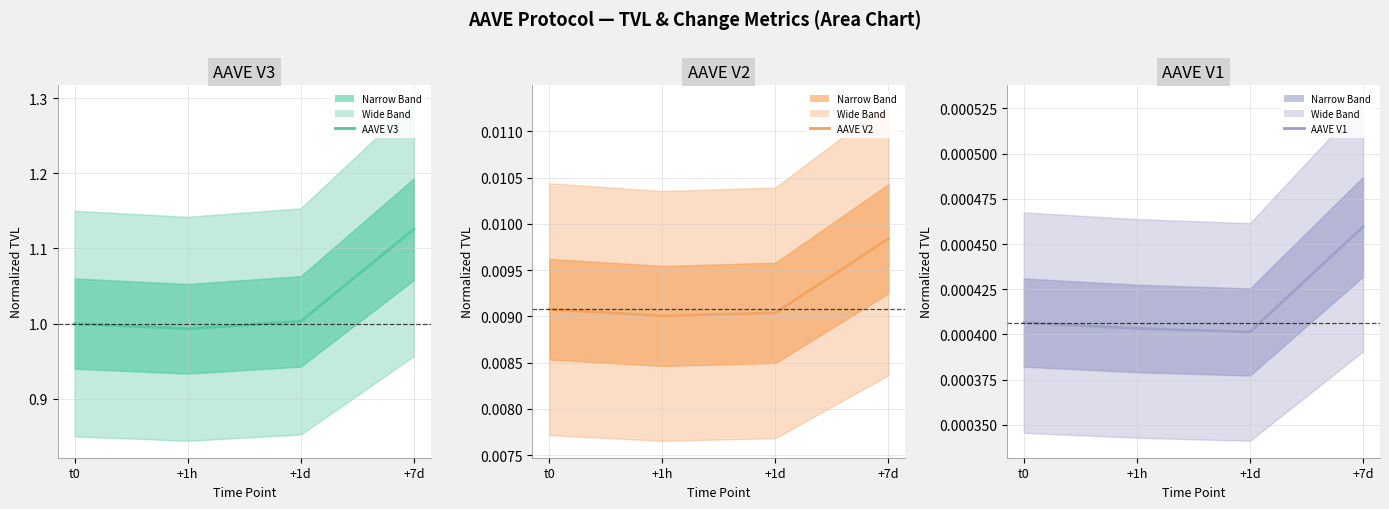

At which label is AAVE V1 closest to 0?

+1d